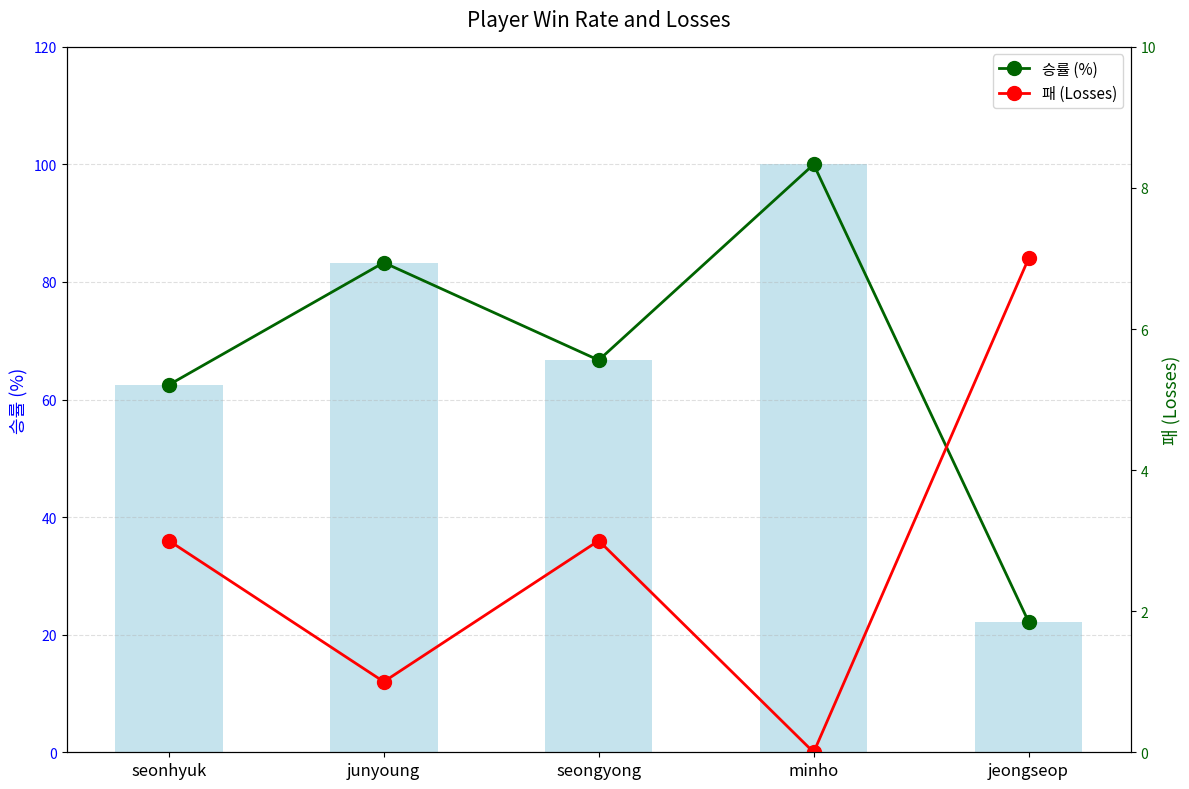

List the labels in order of 승률 (line) value, largest first.

minho, junyoung, seongyong, seonhyuk, jeongseop